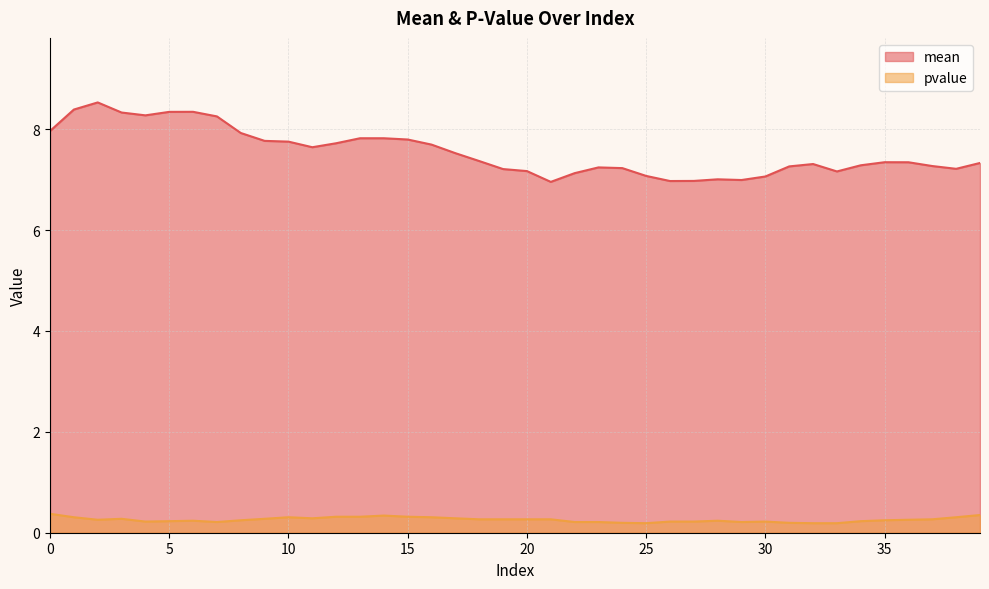

How many lines are shown in the chart?

2